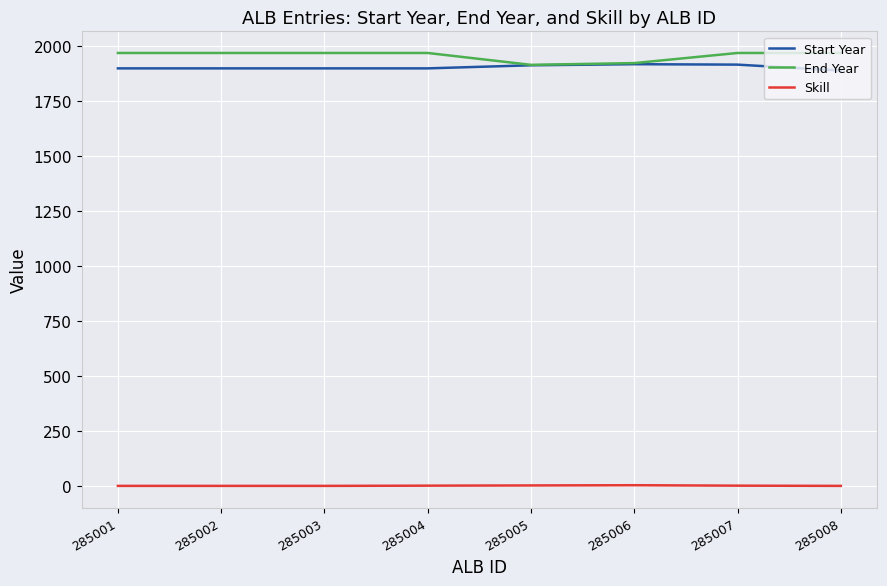

Rank the series at 285004 from lowest to highest value.

Skill, Start Year, End Year